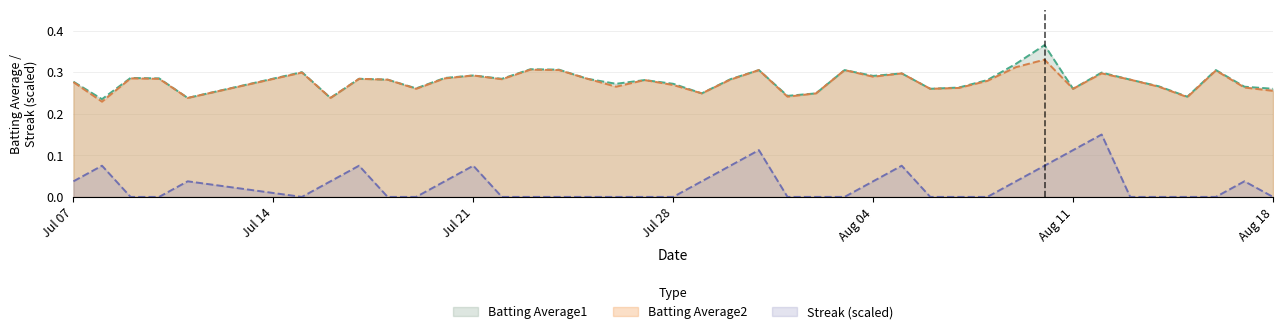

True or false: Streak (scaled) and Batting Average2 cross at least once.

False